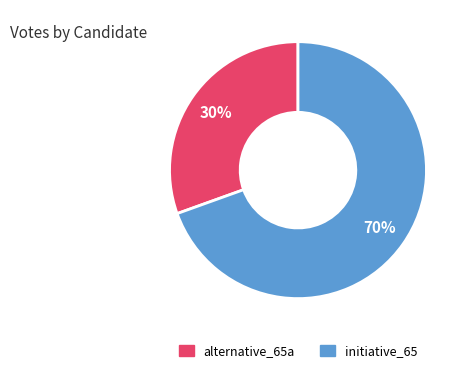

Count the number of slices in the pie.

2